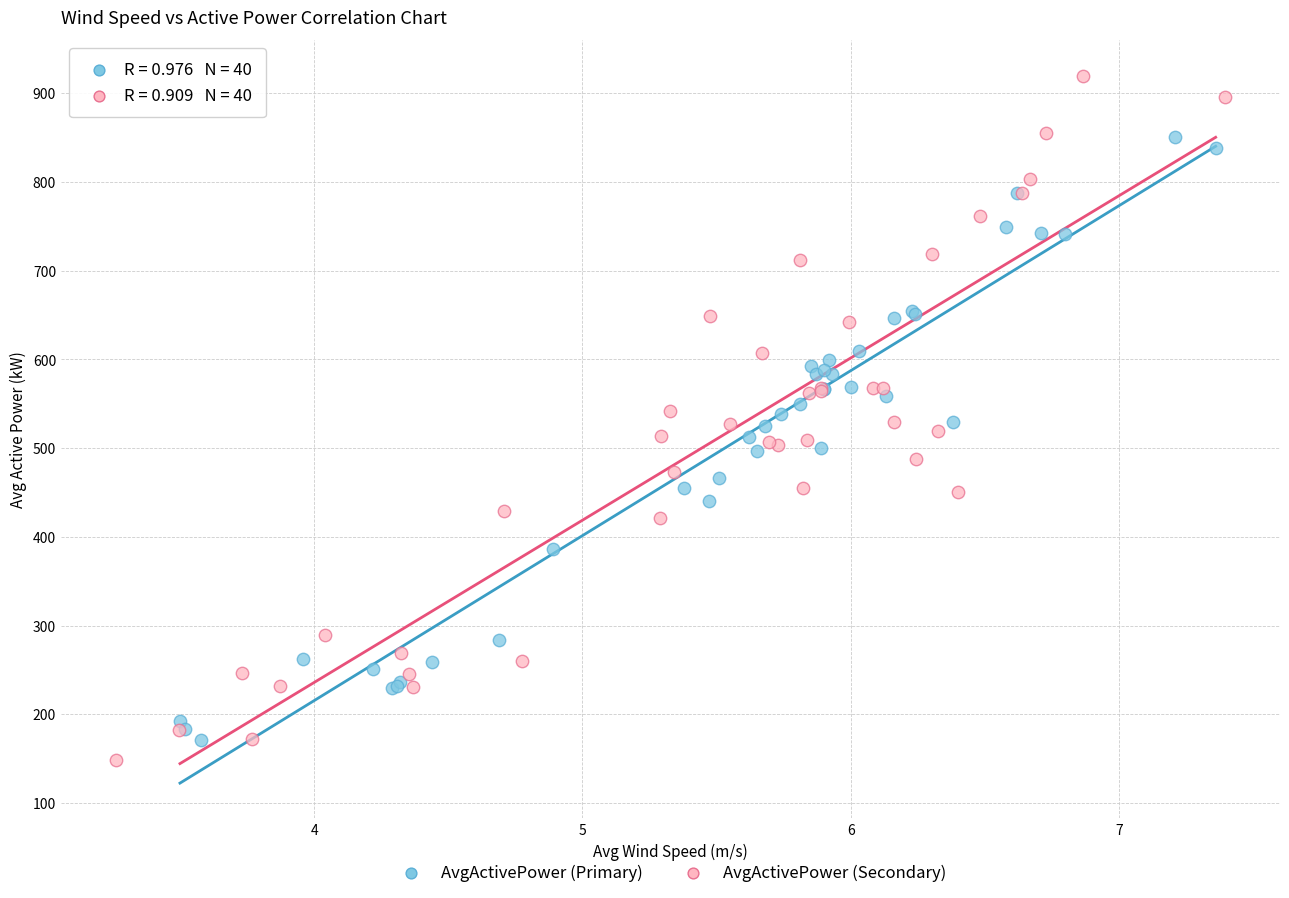

Which series reaches the maximum Y coordinate?

AvgActivePower (Secondary)